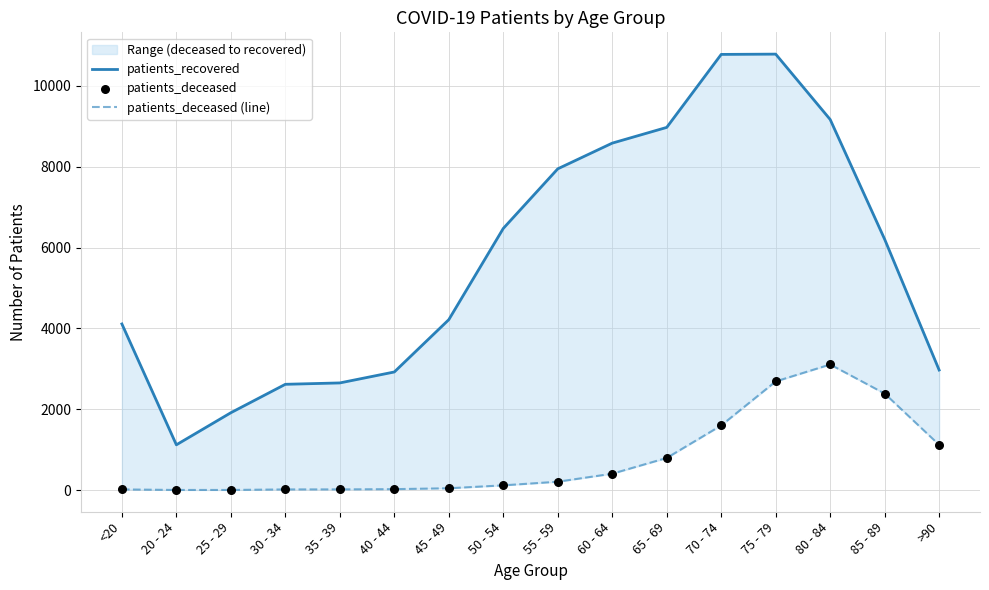

At how many categories does at least one series exceed 1161?

15